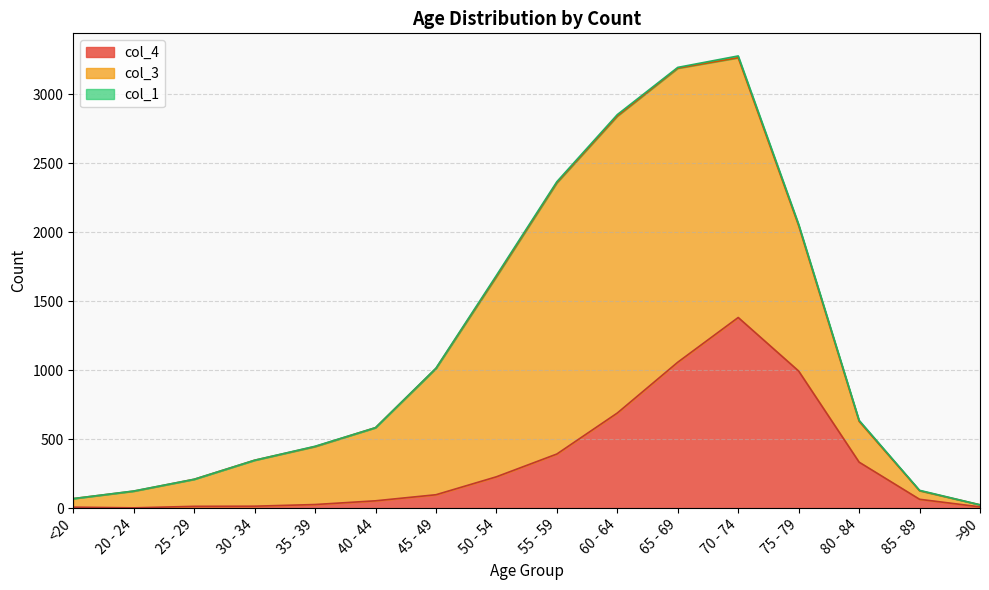

How many interior local peaks does the col_4 series have?

1